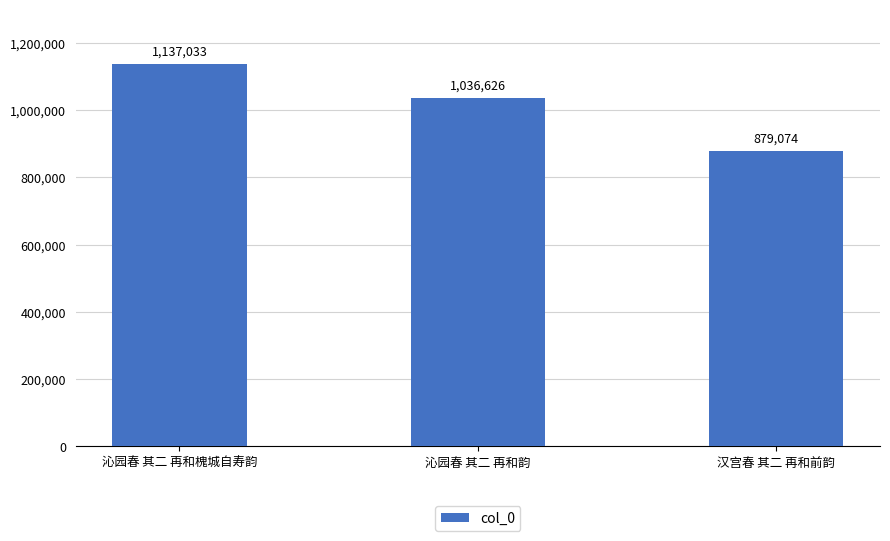

The value at 汉宫春 其二 再和前韵 is 1568324. True or false?

False